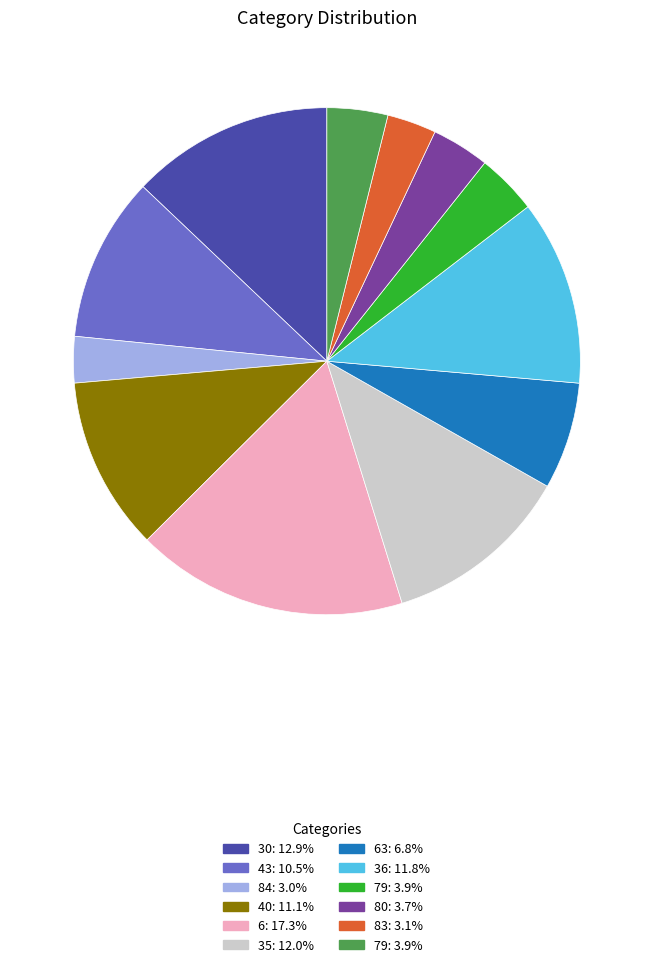

Is there a majority slice in this chart?

No